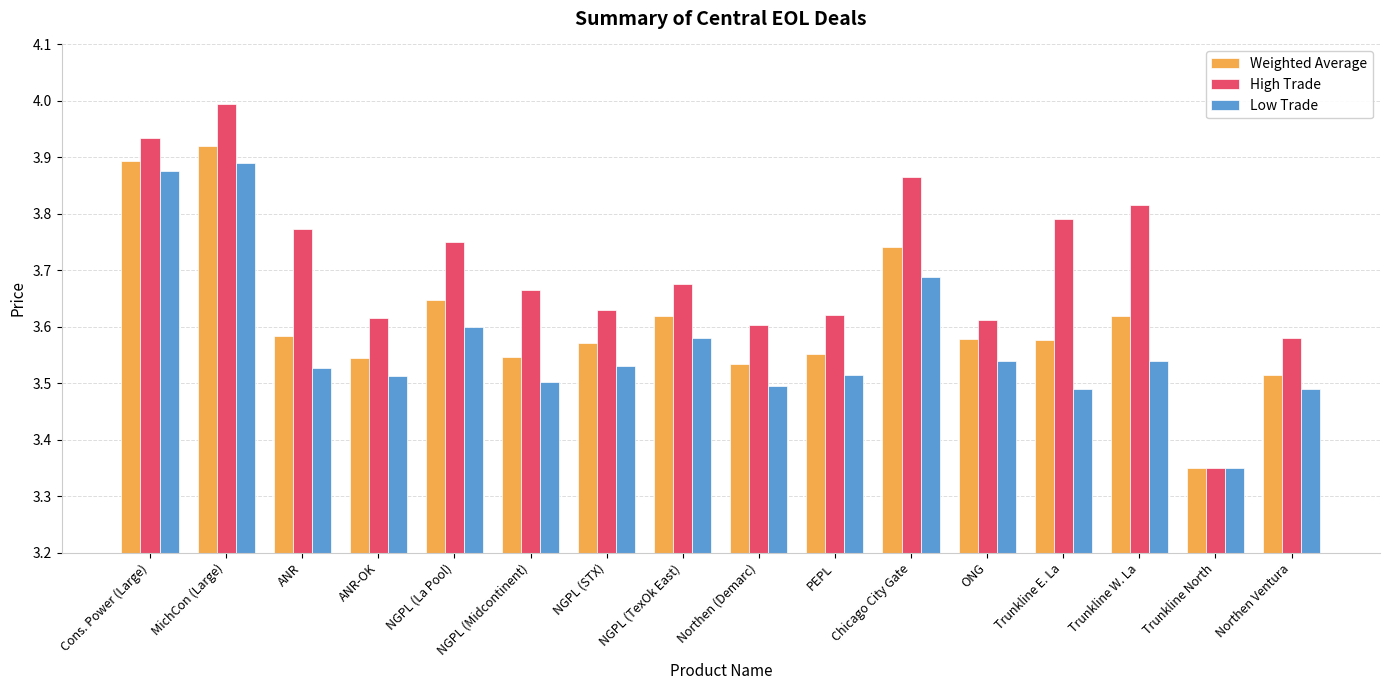

What is the difference between the second highest and minimum values in the Low Trade series?

0.5